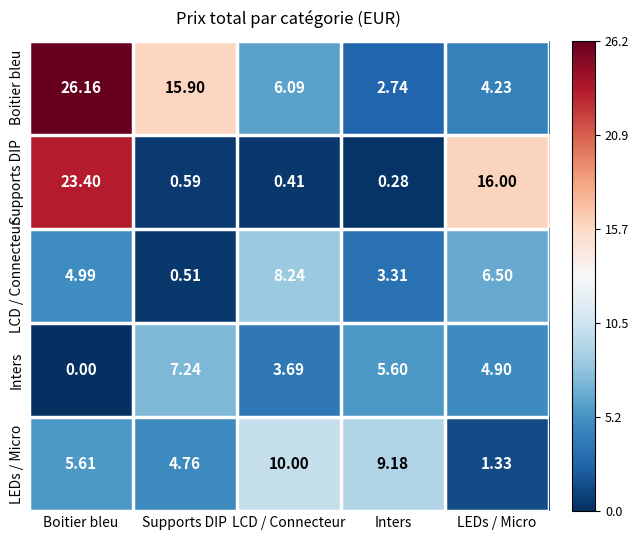

Rank the categories by Boitier bleu value from lowest to highest.

Inters, LEDs / Micro, LCD / Connecteur, Supports DIP, Boitier bleu